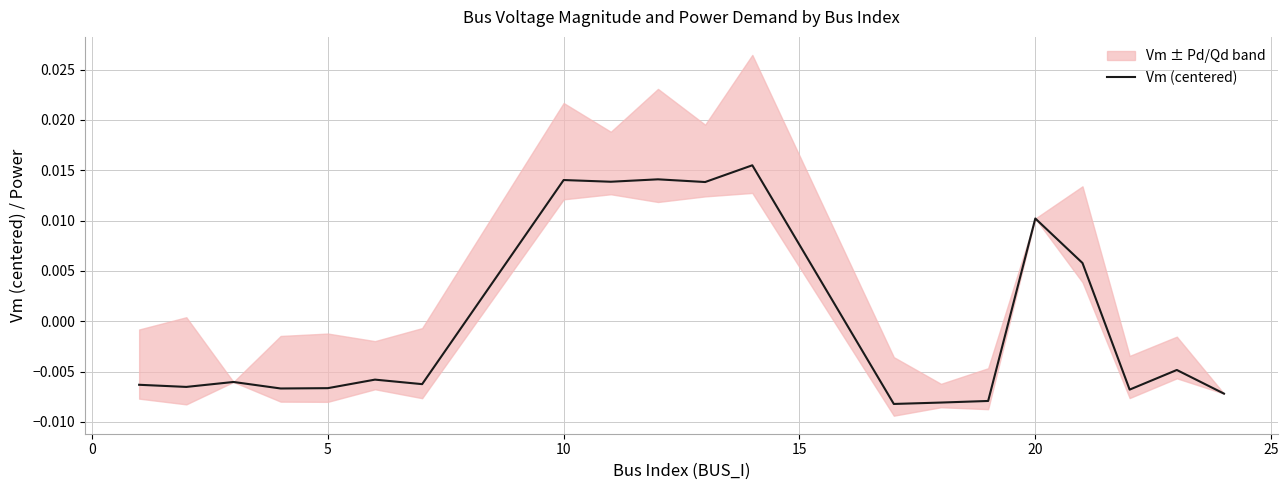

How many values are below 0?

13